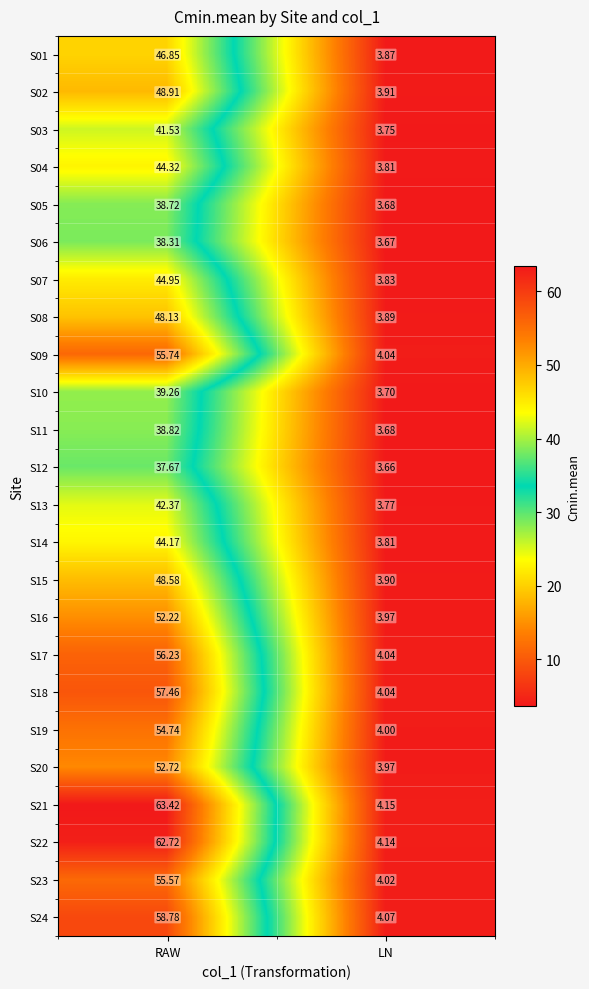

What is the difference between the highest and lowest values at LN?

0.5